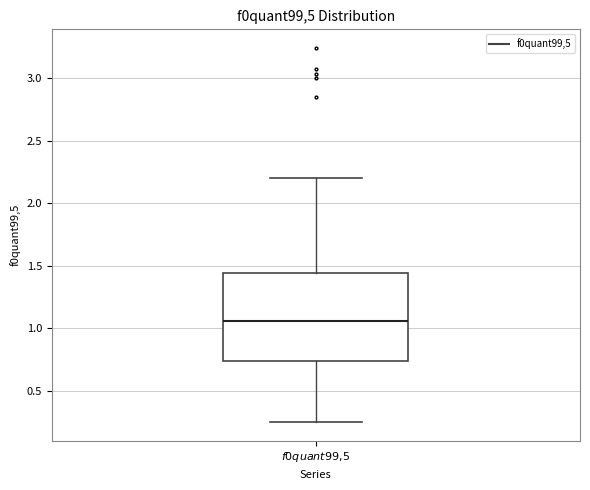

Transcribe this box plot: give where the median line is, the range the box spans, and where the two whiskers end, as read against the y-axis. The values are not printed on the chart, so give them approximately, as read against the axis.

median 1.05, box 0.75 to 1.45, whiskers 0.25 to 2.20